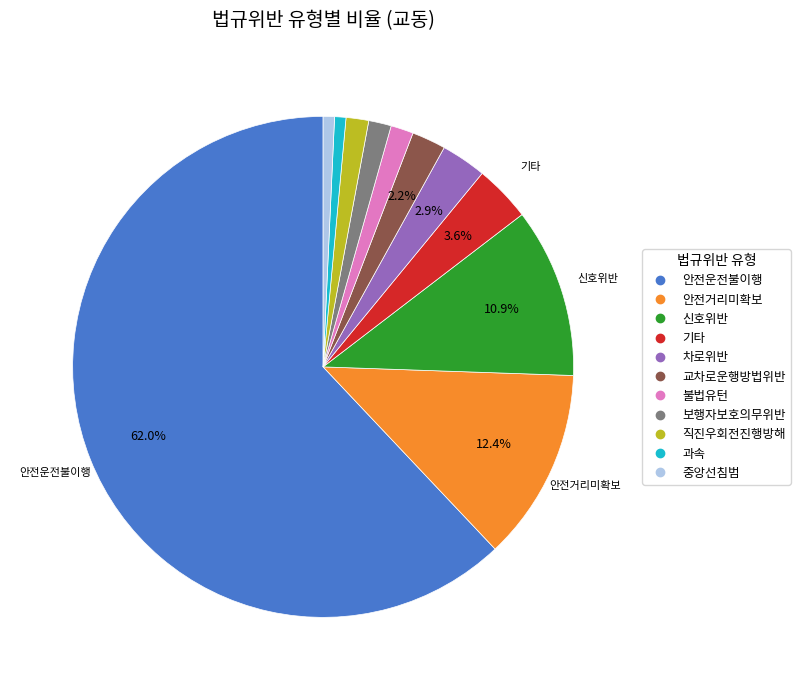

To the nearest percent, what is the average slice percentage?

9%